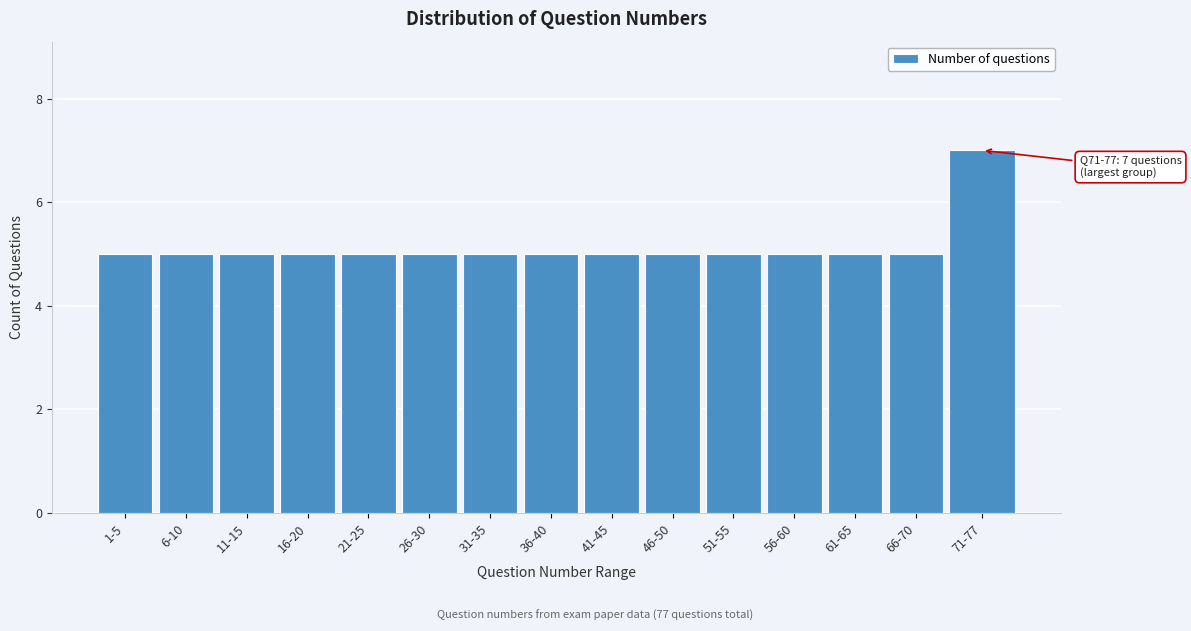

Reading right to left, extract all data points from this chart.

7	5	5	5	5	5	5	5	5	5	5	5	5	5	5